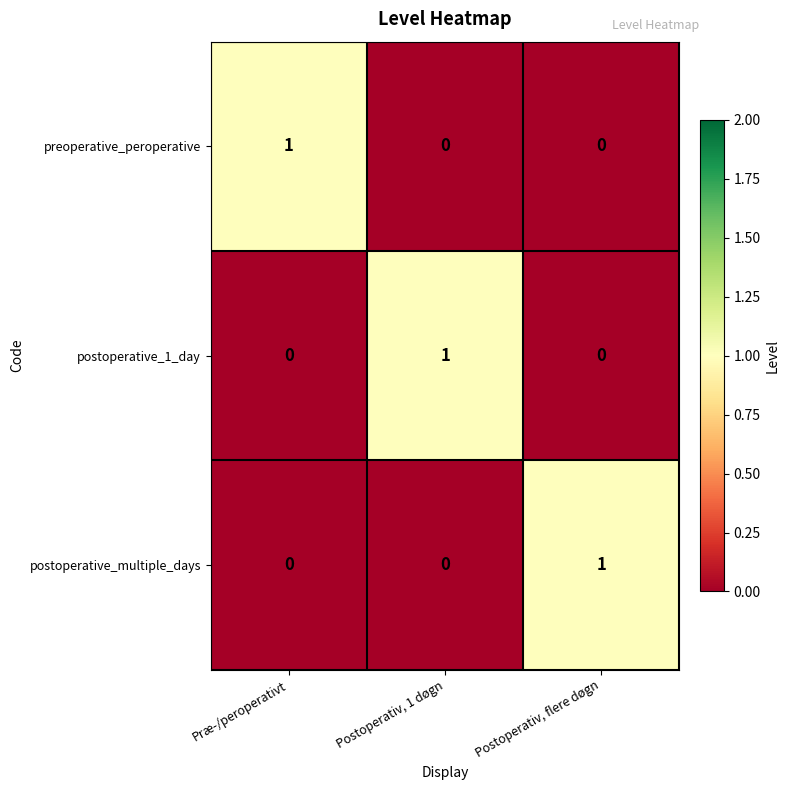

Reading left to right, list all the values displayed in this chart.

preoperative_peroperative: Præ-/peroperativt=1	Postoperativ, 1 døgn=0	Postoperativ, flere døgn=0
postoperative_1_day: Præ-/peroperativt=0	Postoperativ, 1 døgn=1	Postoperativ, flere døgn=0
postoperative_multiple_days: Præ-/peroperativt=0	Postoperativ, 1 døgn=0	Postoperativ, flere døgn=1